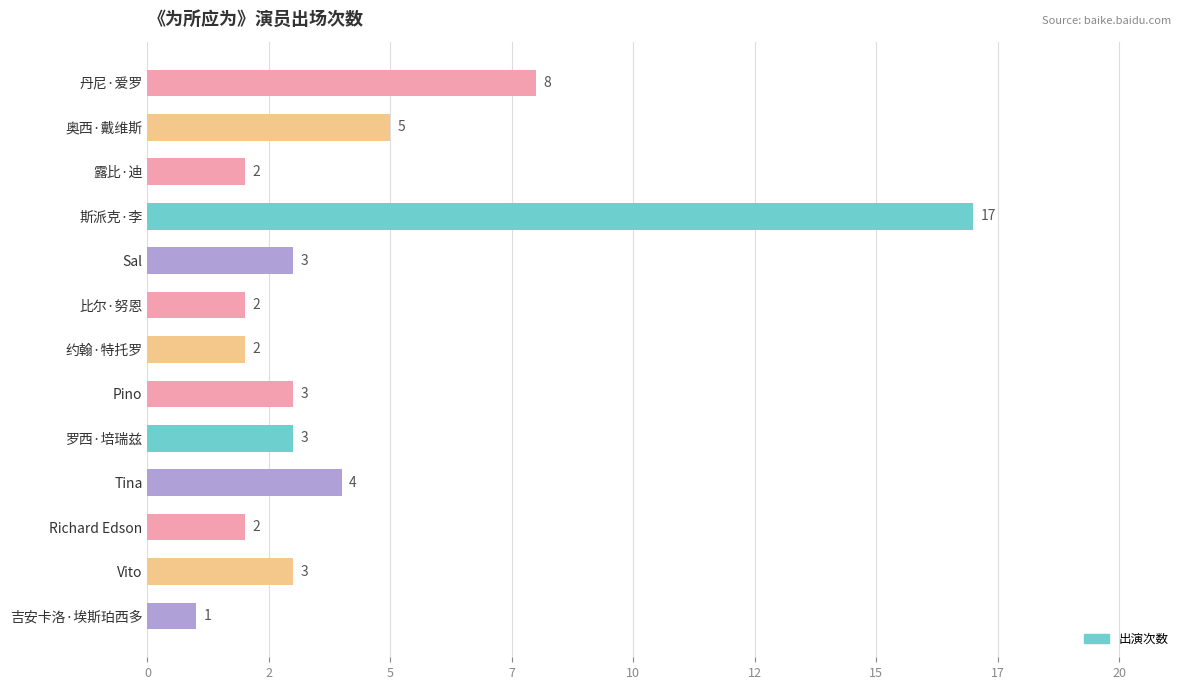

Does the chart contain any negative values?

No